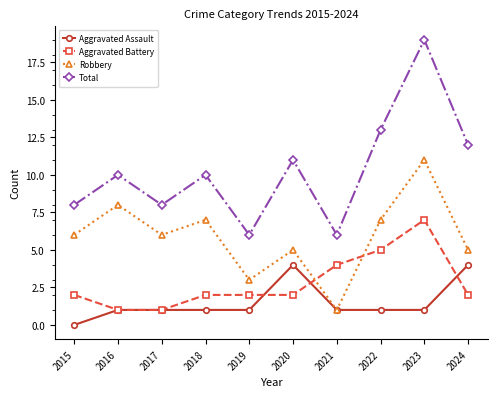

True or false: Total and Aggravated Assault cross at least once.

False